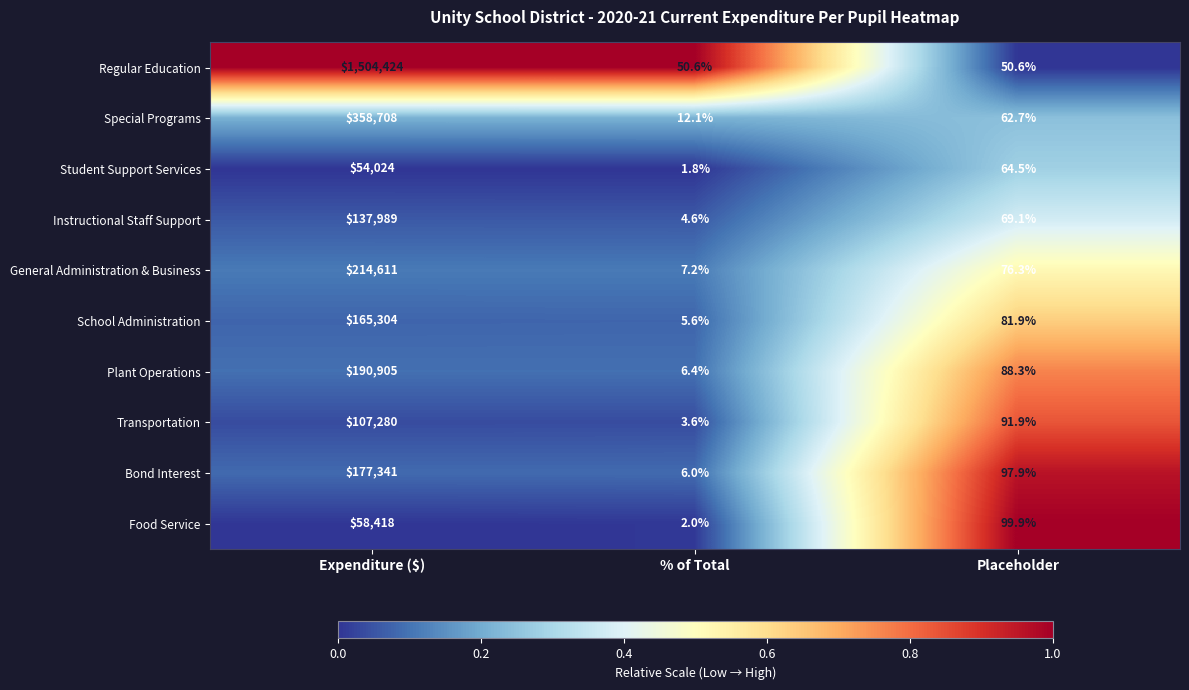

At which label does Food Service reach its peak?

Expenditure ($)